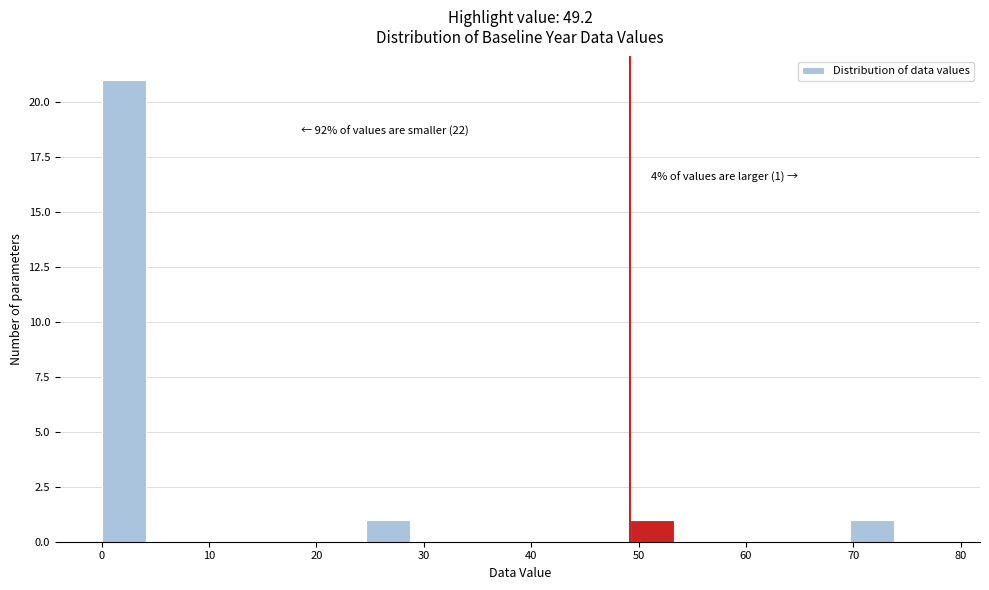

Over which range of the x-axis is the bar tallest?

0.0 to 4.1